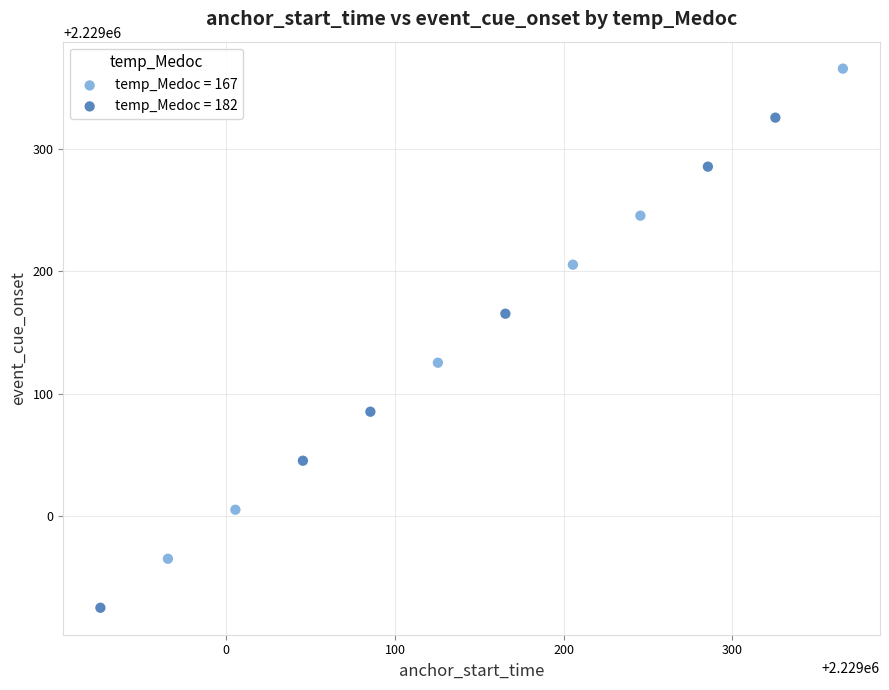

Which series has the widest spread of Y values?

temp_Medoc = 182